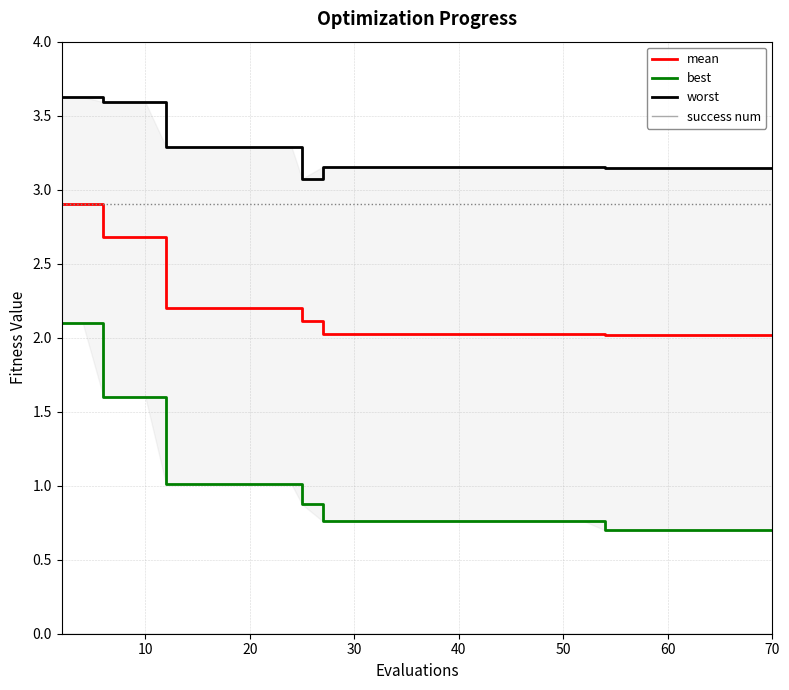

The value of mean at 70 is 2.9. True or false?

False